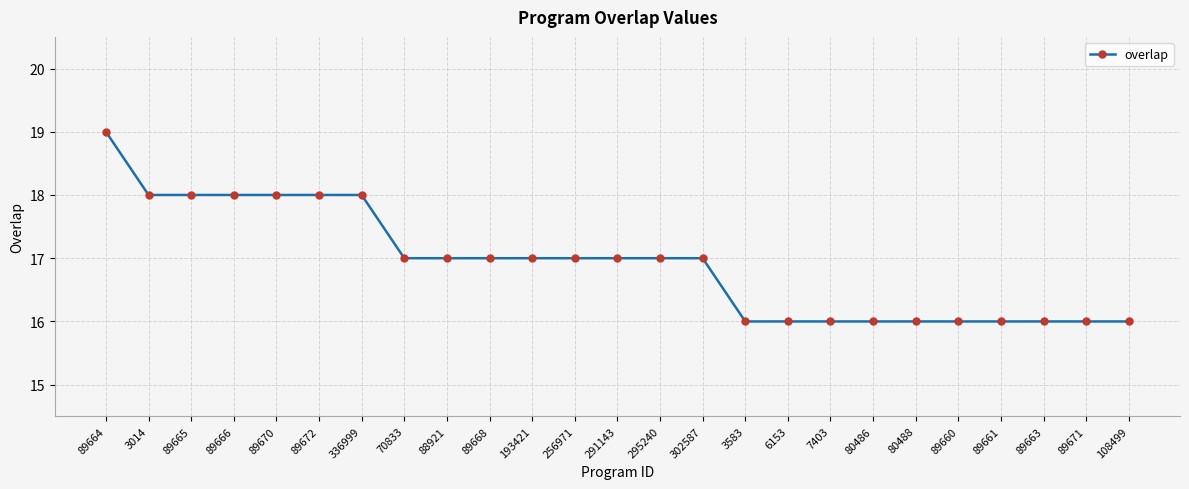

Reading left to right, what are all the values shown in this chart?

19	18	18	18	18	18	18	17	17	17	17	17	17	17	17	16	16	16	16	16	16	16	16	16	16